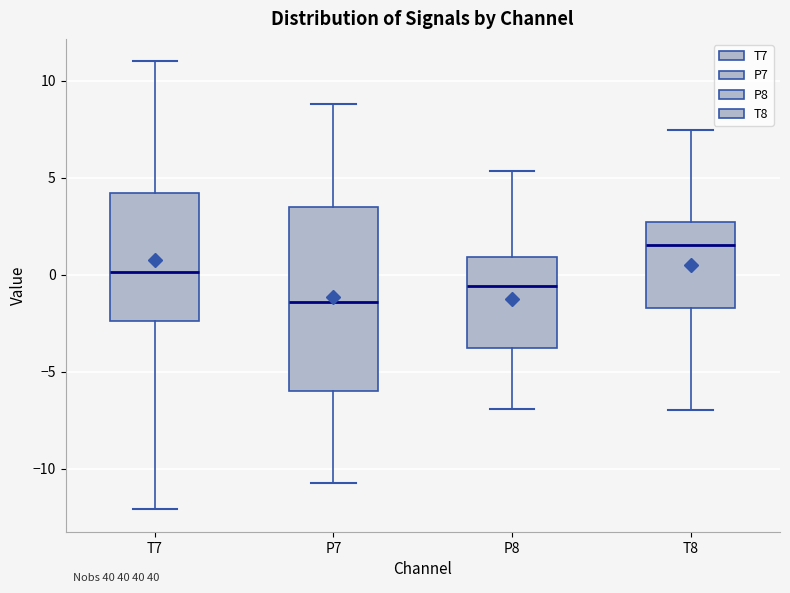

Reading left to right, transcribe this box plot: for each box, give where its median line is, the range the box spans, and where its two whiskers end, as read against the y-axis. The values are not printed on the chart, so give them approximately, as read against the axis.

T7: median 0.0, box -2.5 to 4.0, whiskers -12.0 to 11.0
P7: median -1.5, box -6.0 to 3.5, whiskers -10.5 to 9.0
P8: median -0.5, box -4.0 to 1.0, whiskers -7.0 to 5.5
T8: median 1.5, box -1.5 to 2.5, whiskers -7.0 to 7.5